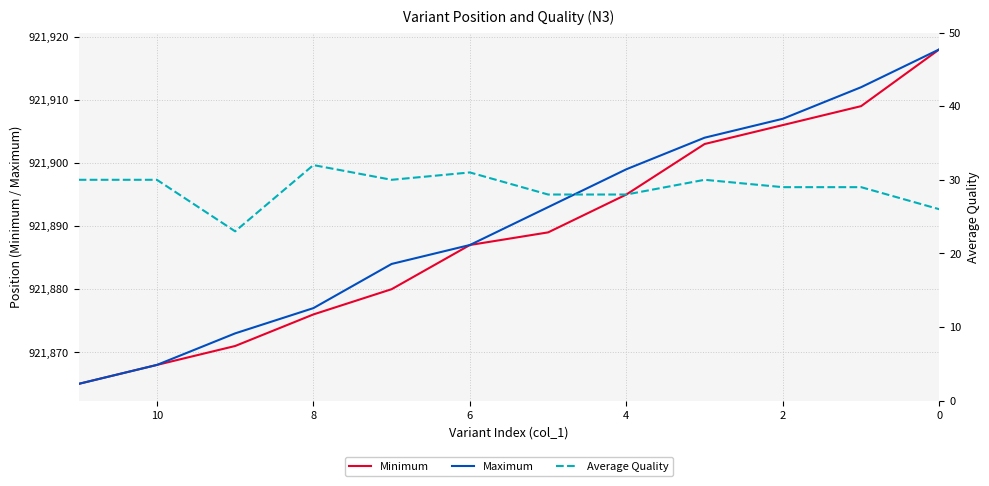

The value of Minimum at 8 is 1356383. True or false?

False